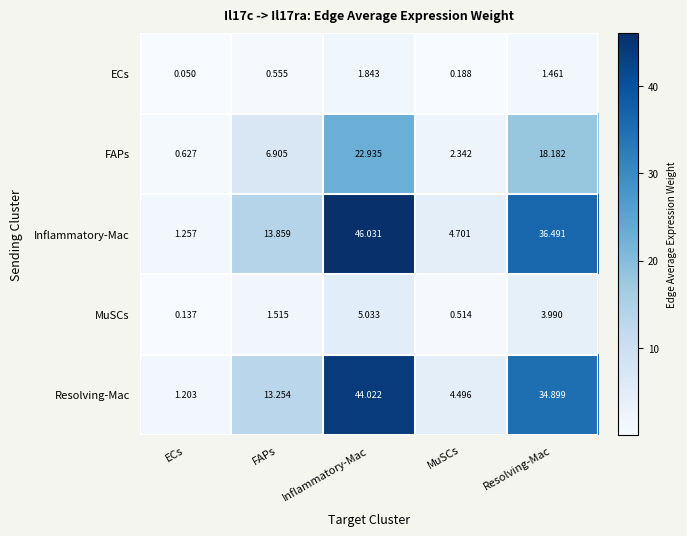

How many data points in Inflammatory-Mac are above 13?

3